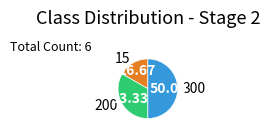

True or false: 300 accounts for 62% of the total.

False